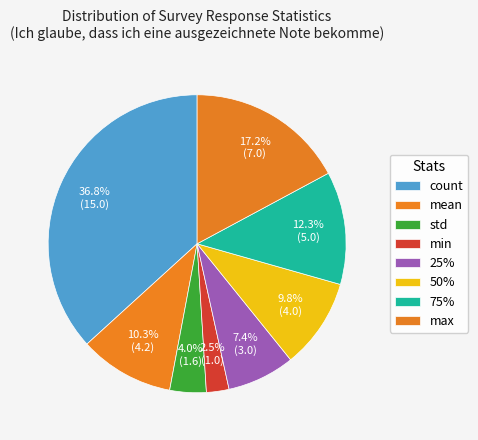

What percentage is the 50% slice, to the nearest percent?

10%